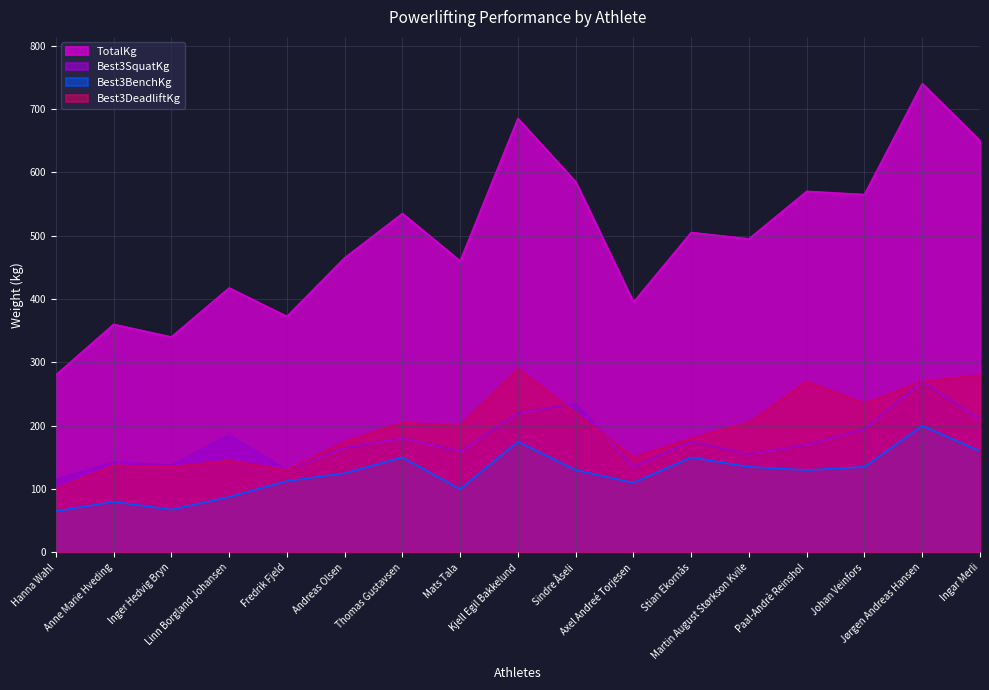

What is the difference between the second highest and second lowest values in the Best3DeadliftKg series?

150.0